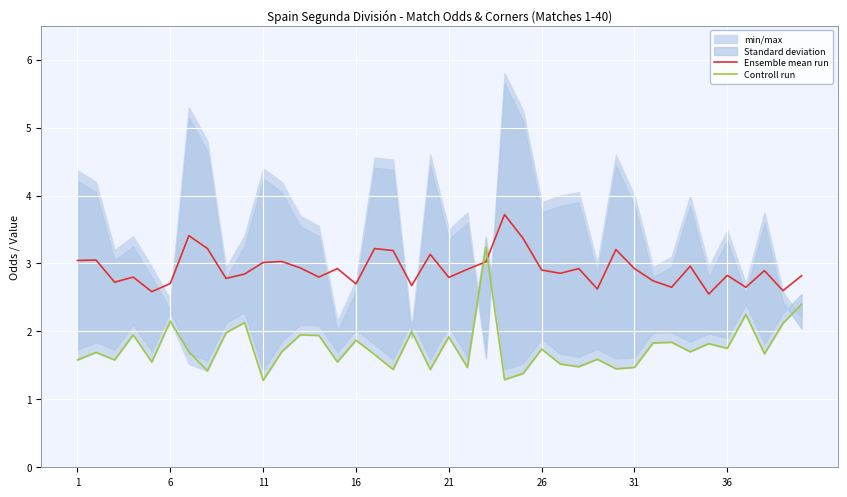

True or false: Ensemble mean run has more than 0 interior local peaks.

True